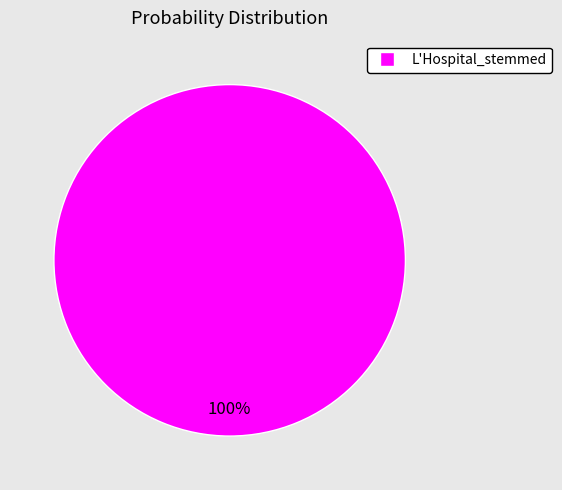

How many segments does this pie chart have?

1